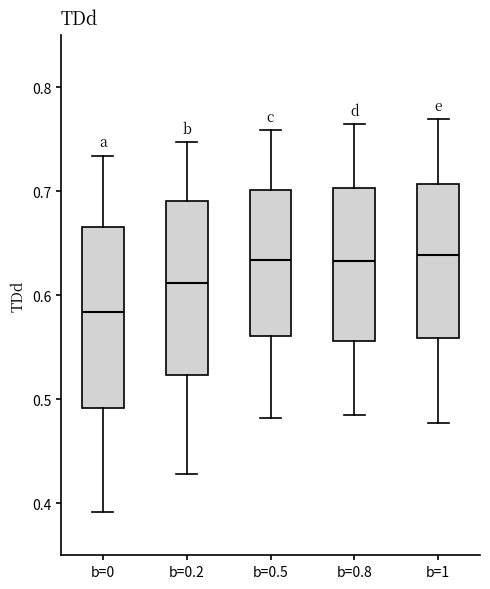

Reading left to right, transcribe this box plot: for each box, give where its median line is, the range the box spans, and where its two whiskers end, as read against the y-axis. The values are not printed on the chart, so give them approximately, as read against the axis.

b=0: median 0.58, box 0.49 to 0.67, whiskers 0.39 to 0.73
b=0.2: median 0.61, box 0.52 to 0.69, whiskers 0.43 to 0.75
b=0.5: median 0.63, box 0.56 to 0.70, whiskers 0.48 to 0.76
b=0.8: median 0.63, box 0.56 to 0.70, whiskers 0.48 to 0.76
b=1: median 0.64, box 0.56 to 0.71, whiskers 0.48 to 0.77